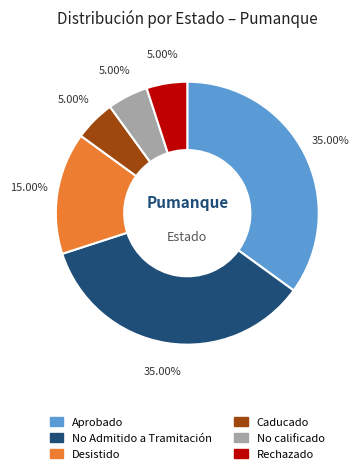

Does Aprobado account for over 50% of the chart?

No